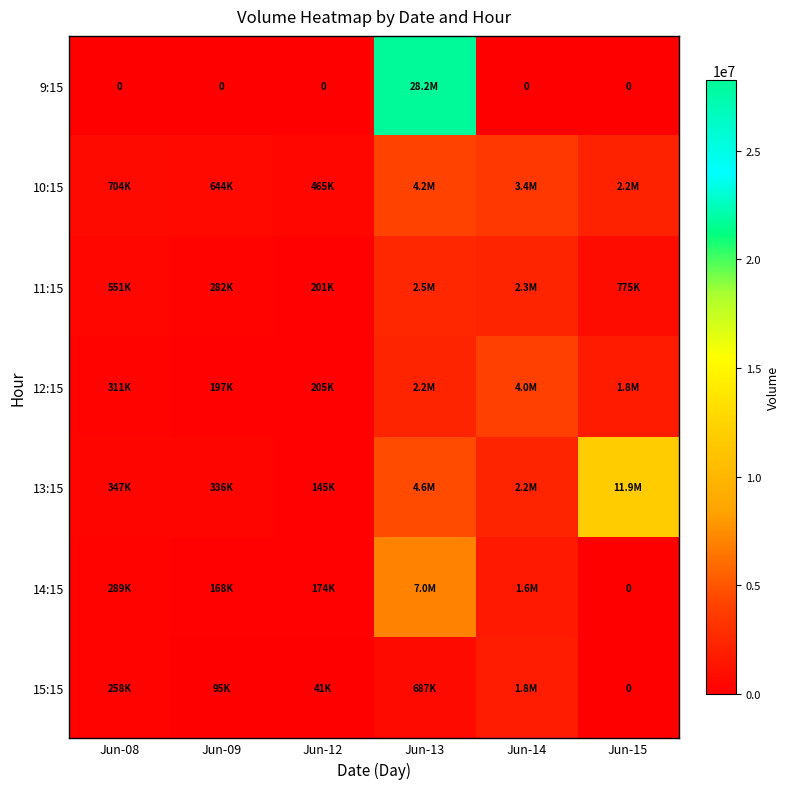

The 14:15 series shows 288569 at Jun-08. True or false?

True